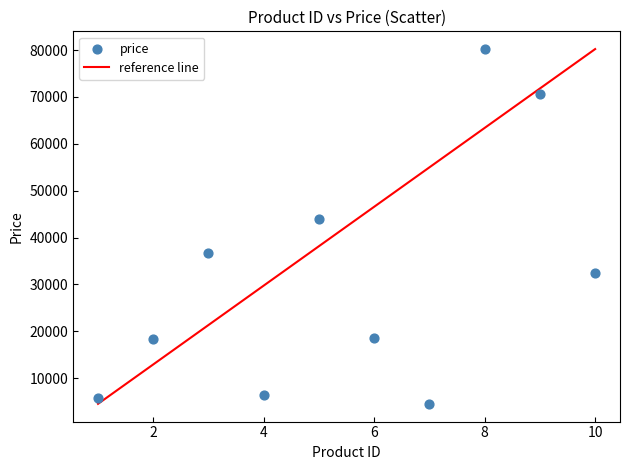

What is the range of Y values (max minus min)?

75697